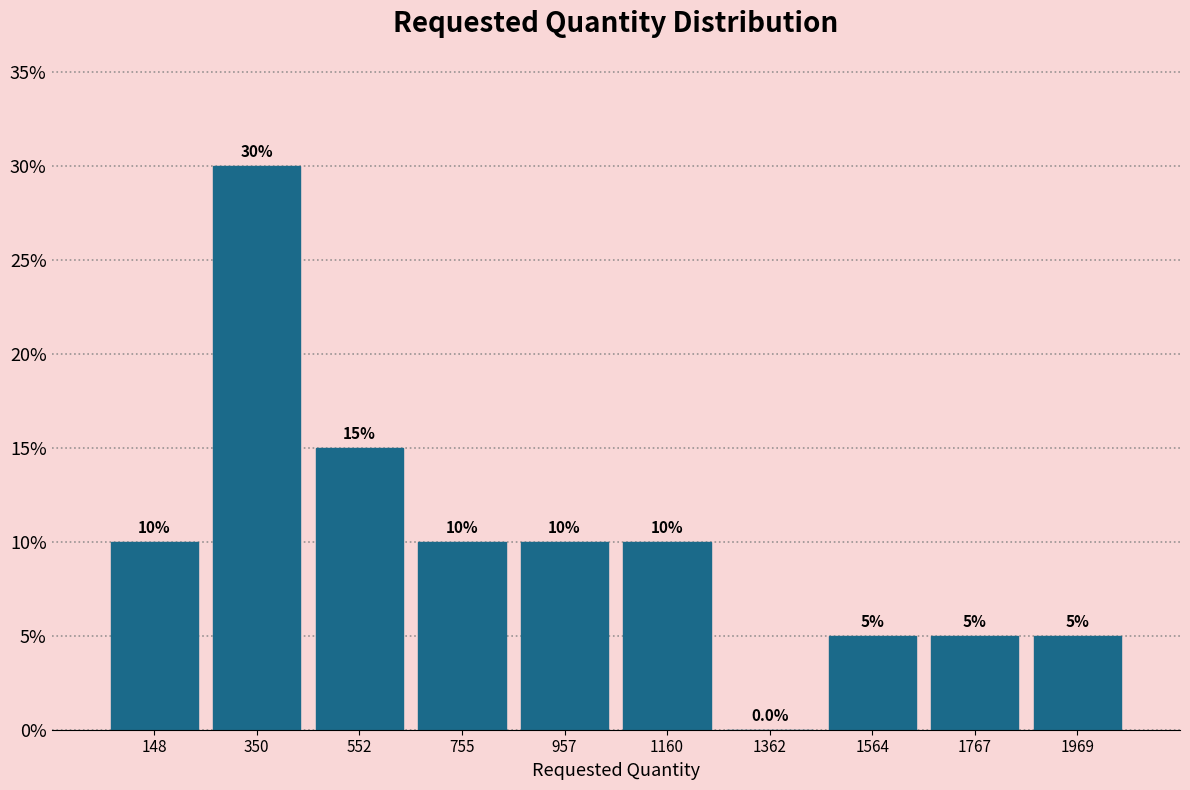

Reading left to right, extract all data points from this chart.

148=10	350=30	552=15	755=10	957=10	1160=10	1362=0	1564=5	1767=5	1969=5